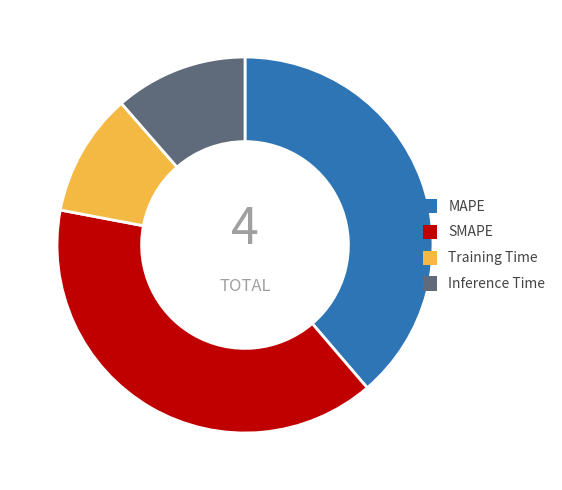

Is the sum of MAPE and SMAPE greater than half?

Yes